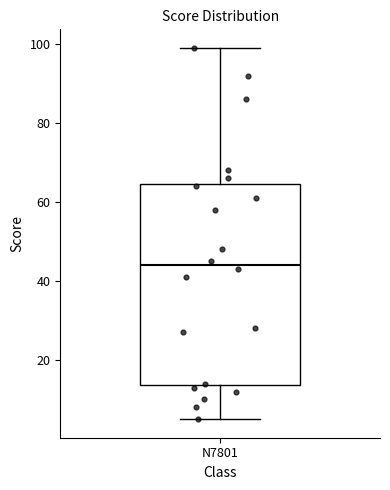

Read this box plot against the y-axis: the position of the median line, the range covered by the box, and the ends of both whiskers. The values are not printed on the chart, so give them approximately, as read against the axis.

median 44, box 14 to 64, whiskers 6 to 100